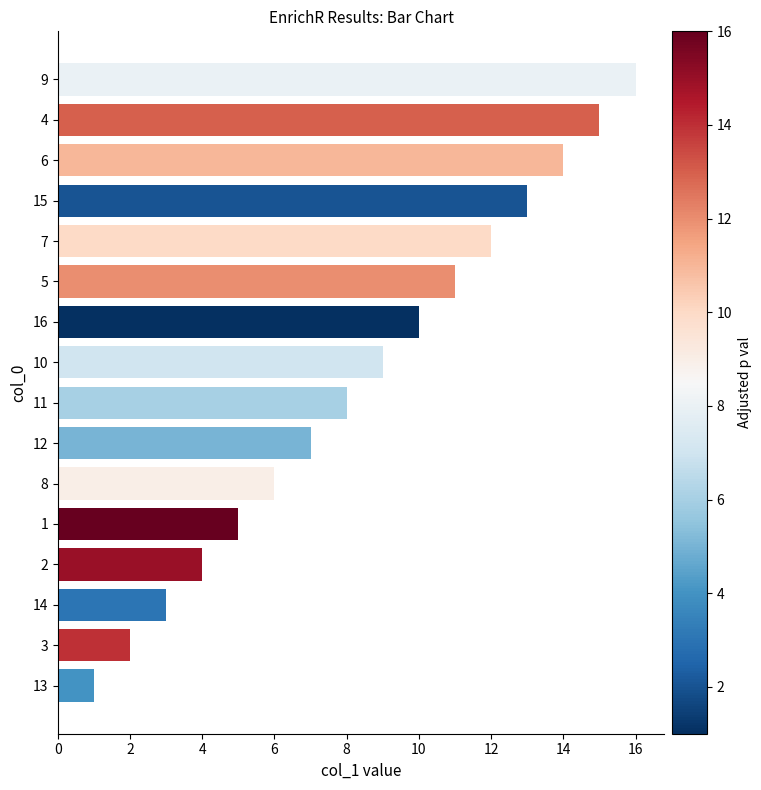

Reading top to bottom, extract all data points from this chart.

9=16	4=15	6=14	15=13	7=12	5=11	16=10	10=9	11=8	12=7	8=6	1=5	2=4	14=3	3=2	13=1